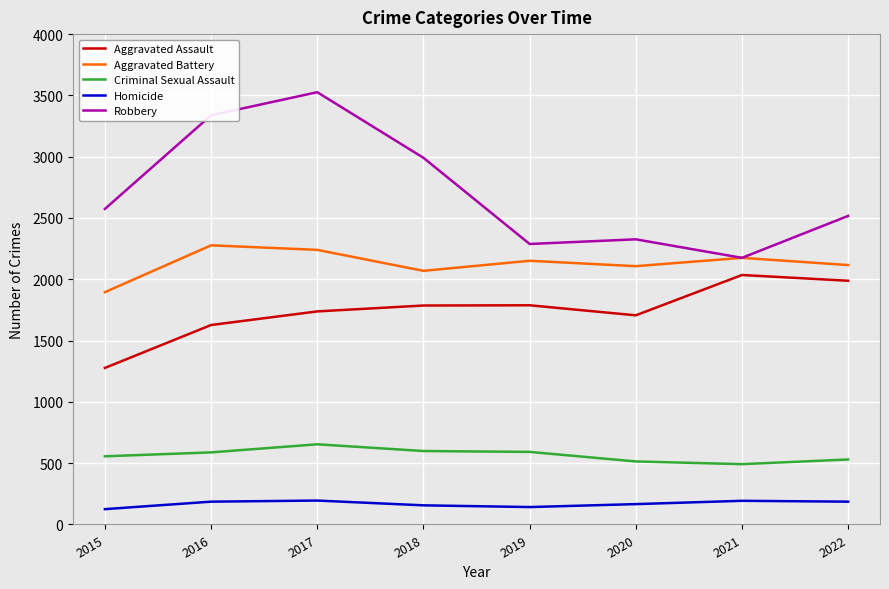

What is the smallest value displayed?

125